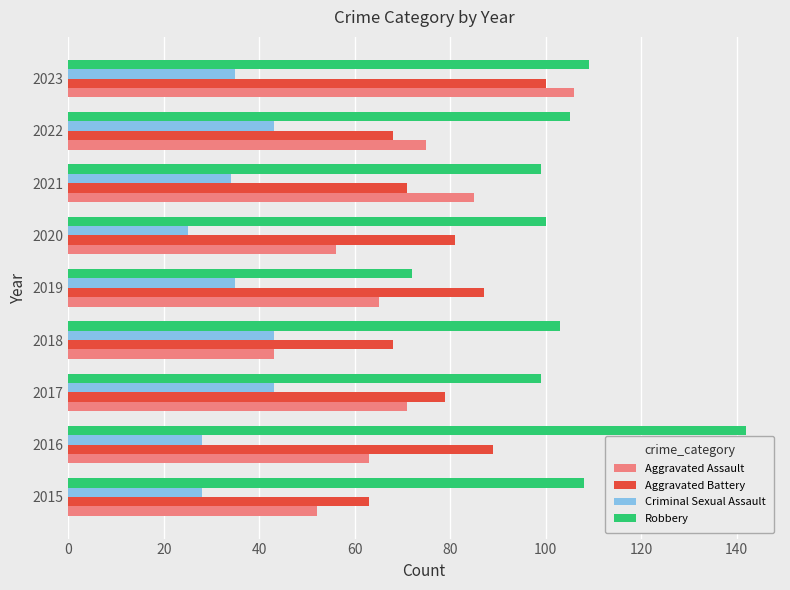

What is the sum of the Criminal Sexual Assault values at 2017 and 2015?

71